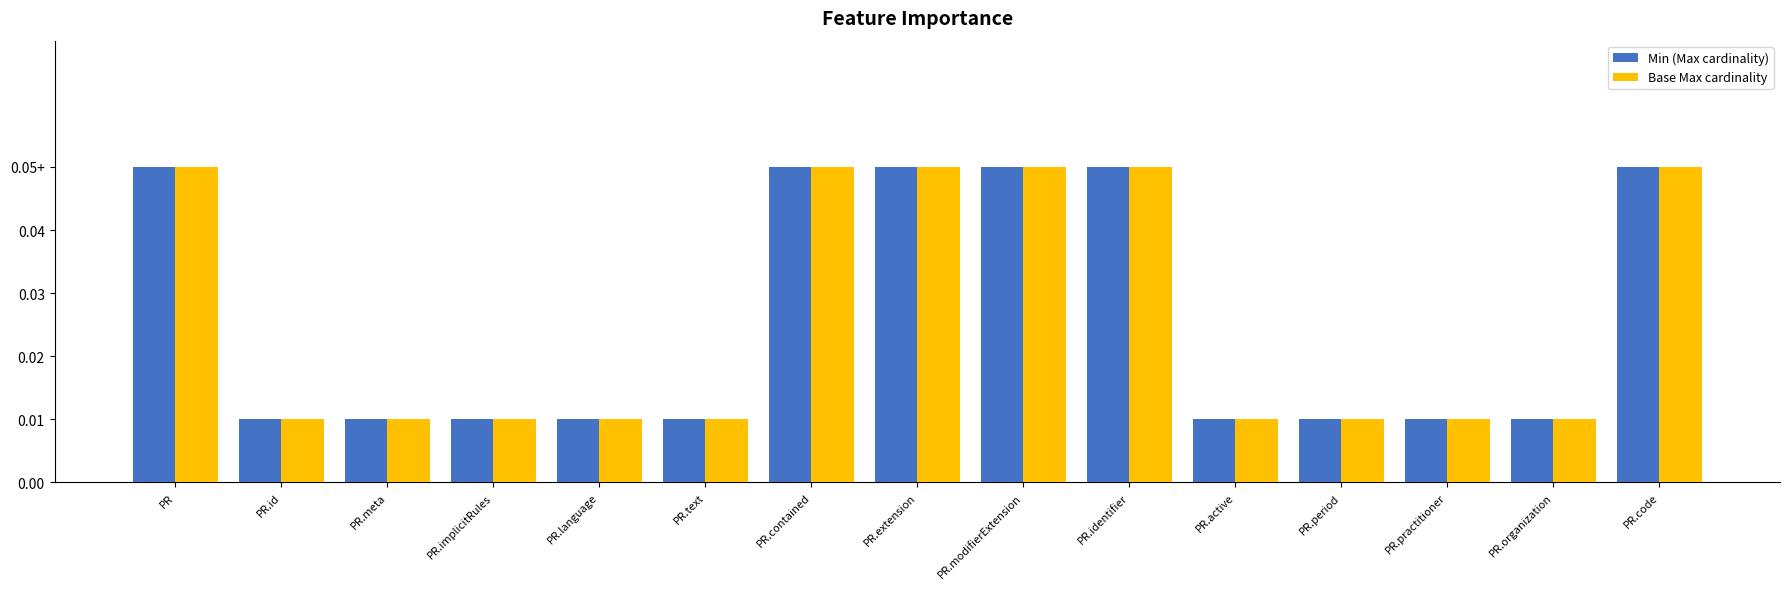

What are all the series names shown in the legend?

Min (Max cardinality), Base Max cardinality